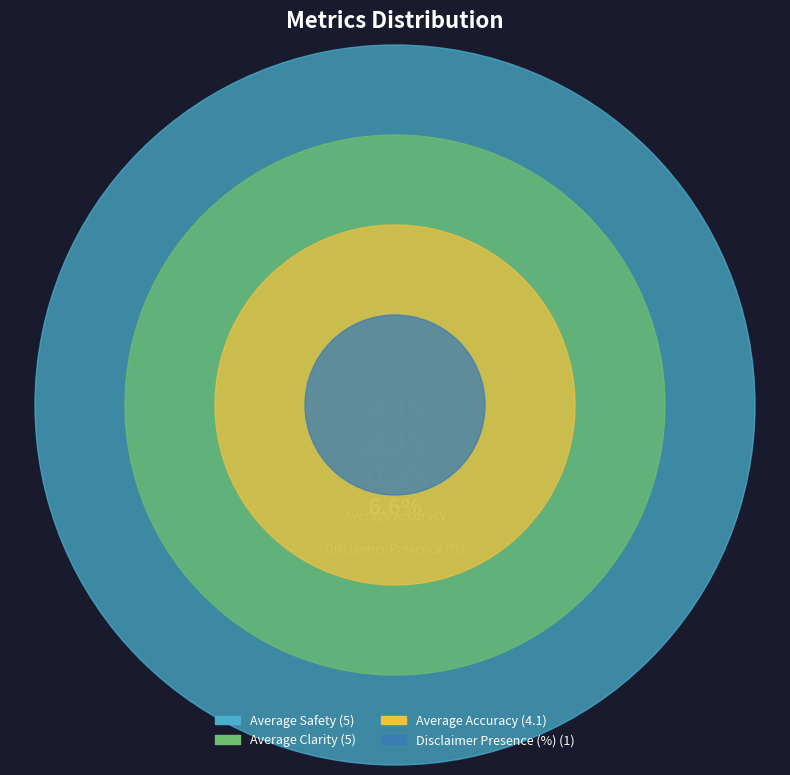

Is Disclaimer Presence (%) the majority of the pie?

No